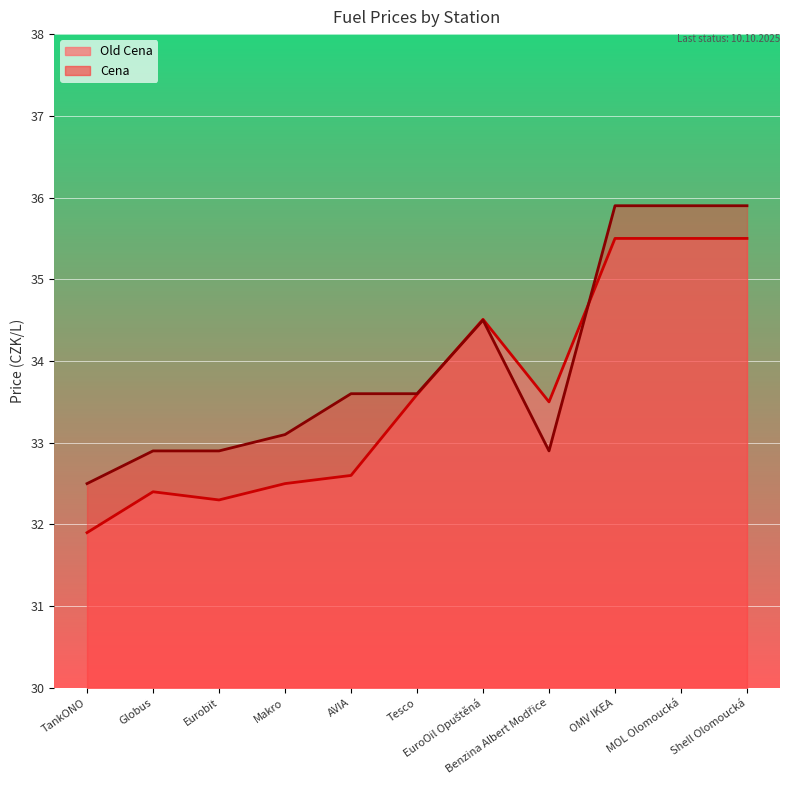

What is the average value of the Old Cena series?

33.6